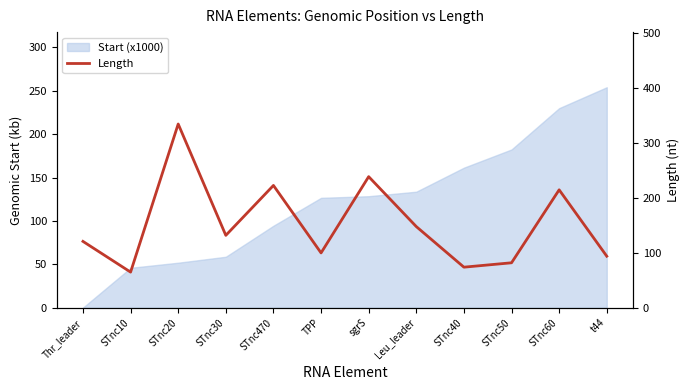

Which has a higher value, STnc470 or STnc10?

STnc470